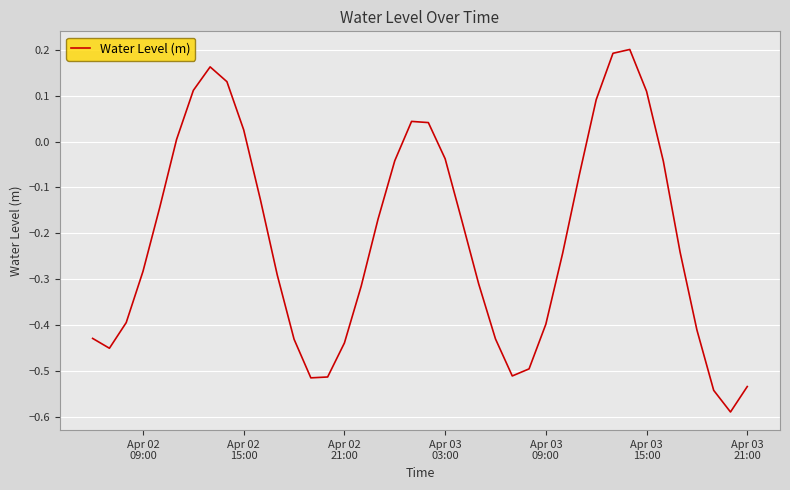

What is the difference between the maximum and minimum values?

0.8